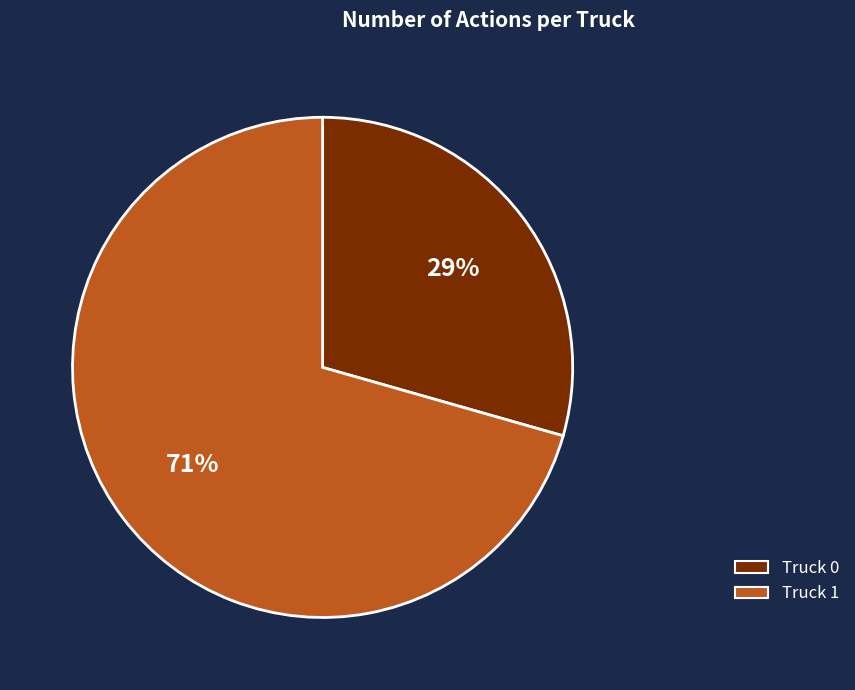

Count the number of slices in the pie.

2